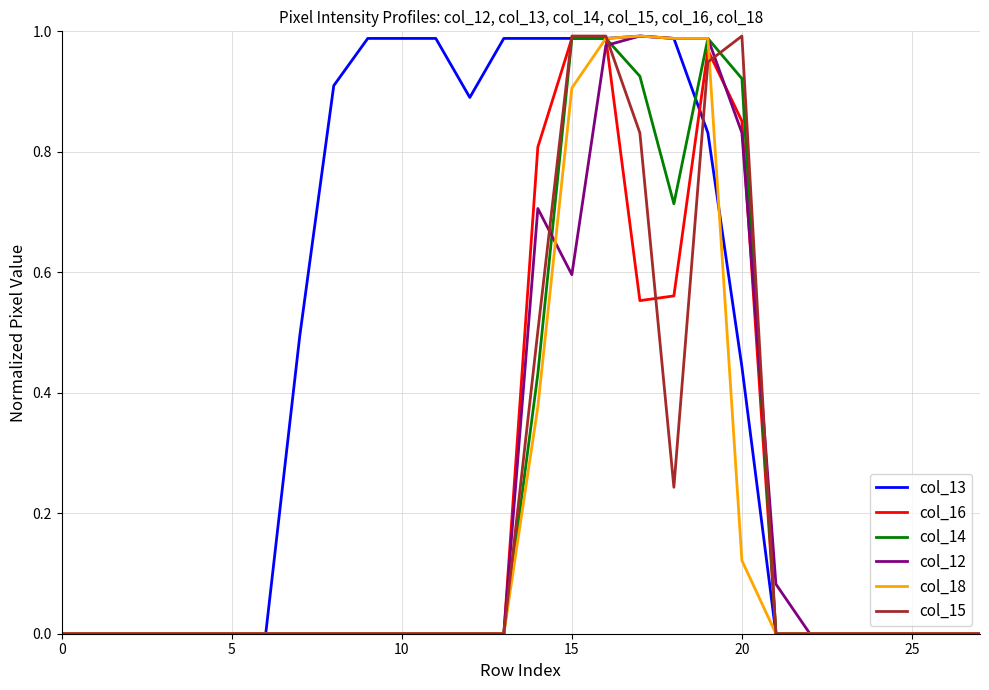

Does the chart have visible grid lines?

Yes